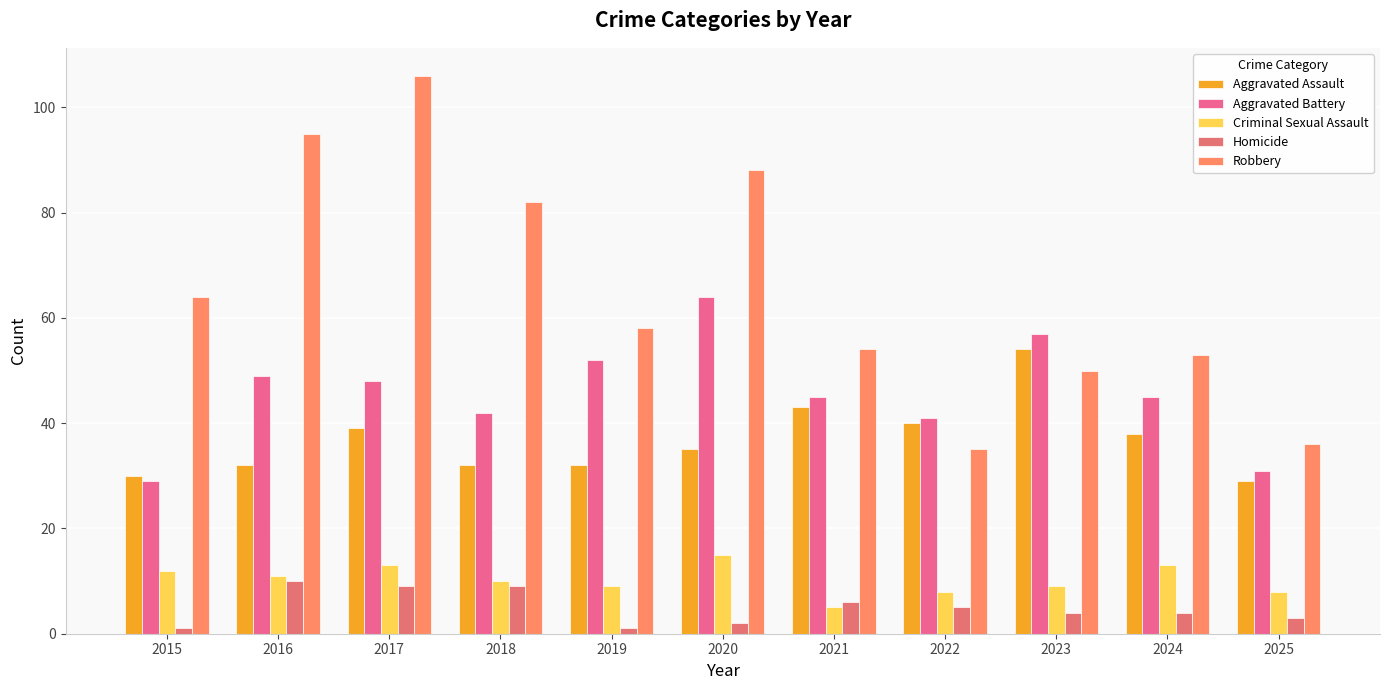

Count the number of categories in the chart.

11